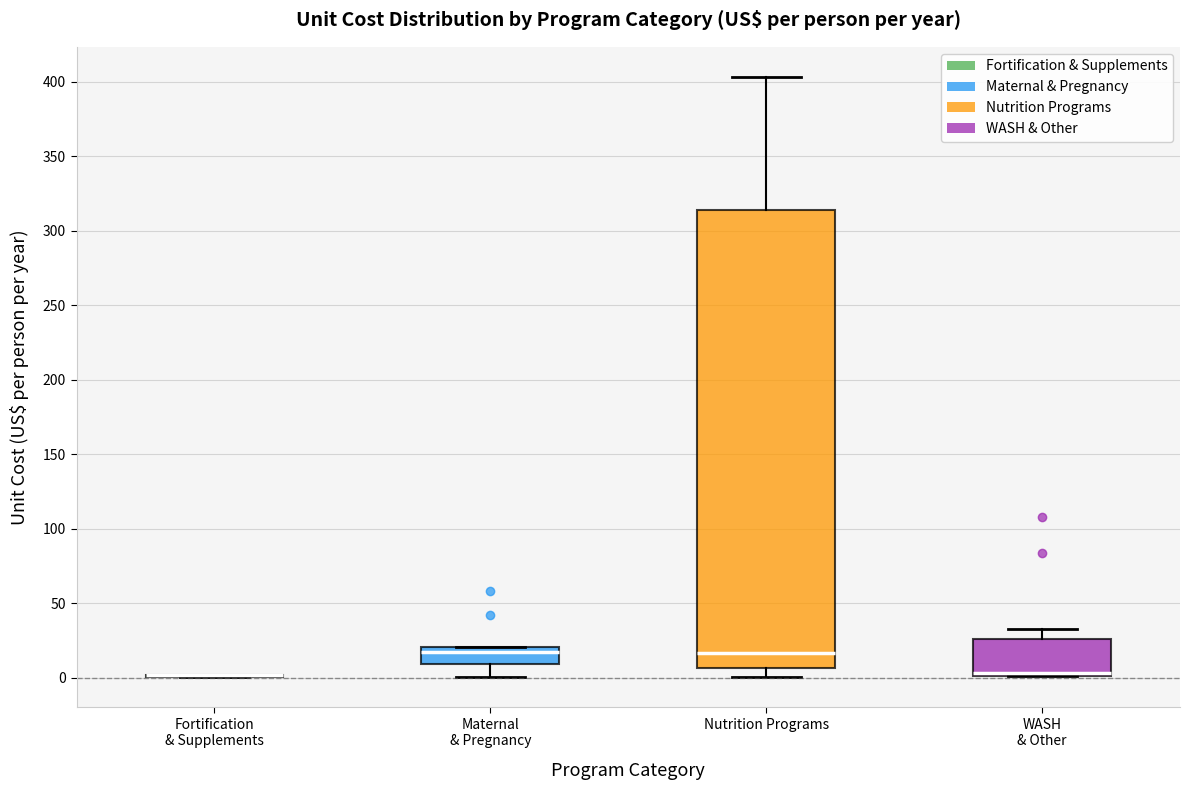

Reading left to right, transcribe this box plot: for each box, give where its median line is, the range the box spans, and where its two whiskers end, as read against the y-axis. The values are not printed on the chart, so give them approximately, as read against the axis.

Fortification & Supplements: box collapsed to a line at 0, whiskers 0 to 0
Maternal & Pregnancy: median 15, box 10 to 20, whiskers 0 to 20
Nutrition Programs: median 15, box 5 to 315, whiskers 0 to 405
WASH & Other: median 5, box 0 to 25, whiskers 0 to 35